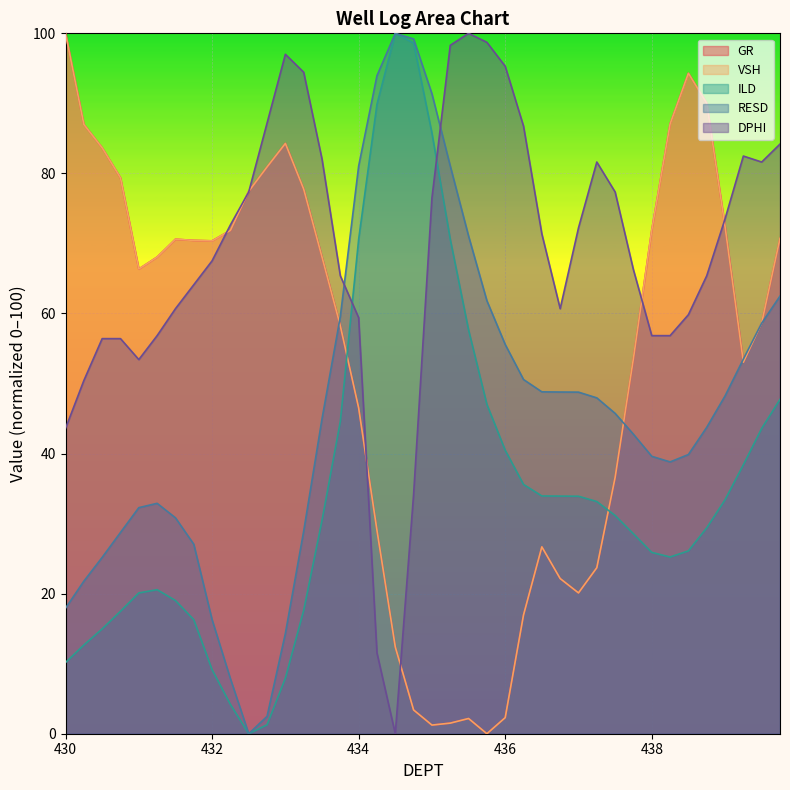

The RESD series shows 13.9 at 433.25. True or false?

False